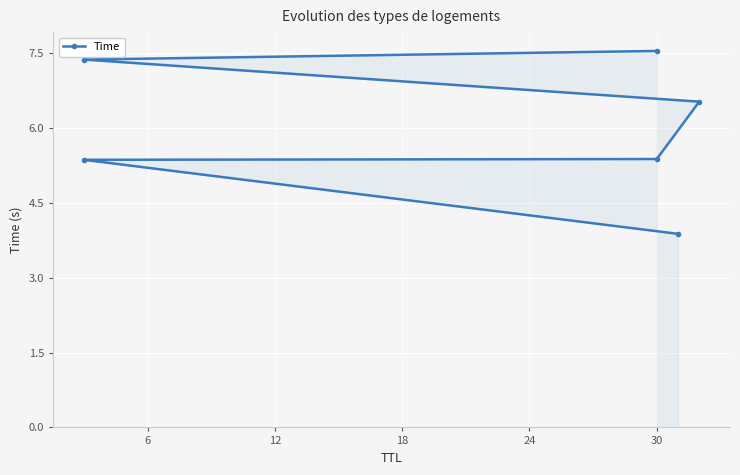

The value at 6 is 5.4. True or false?

True